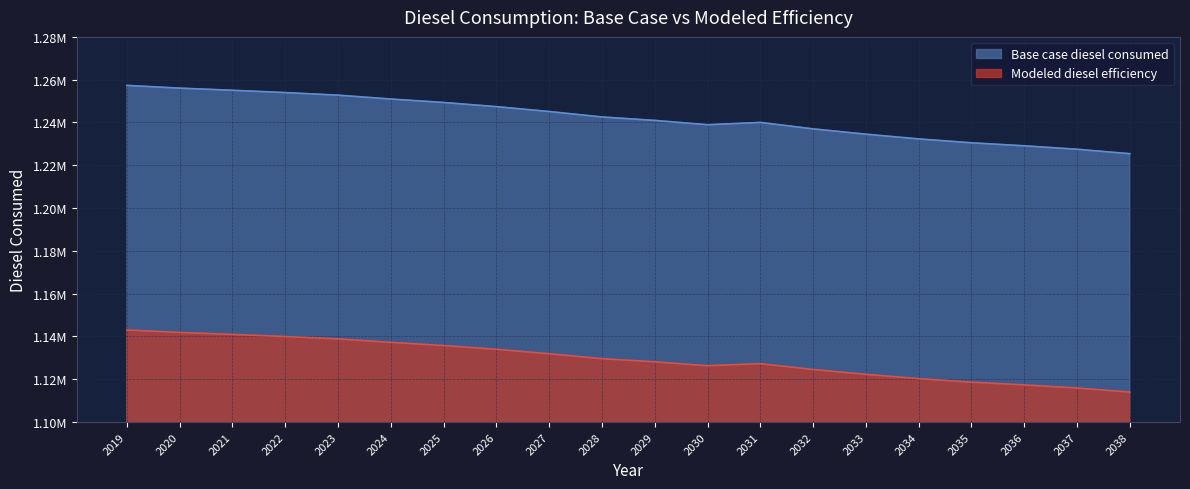

True or false: Modeled diesel efficiency and Base case diesel consumed intersect in this chart.

False